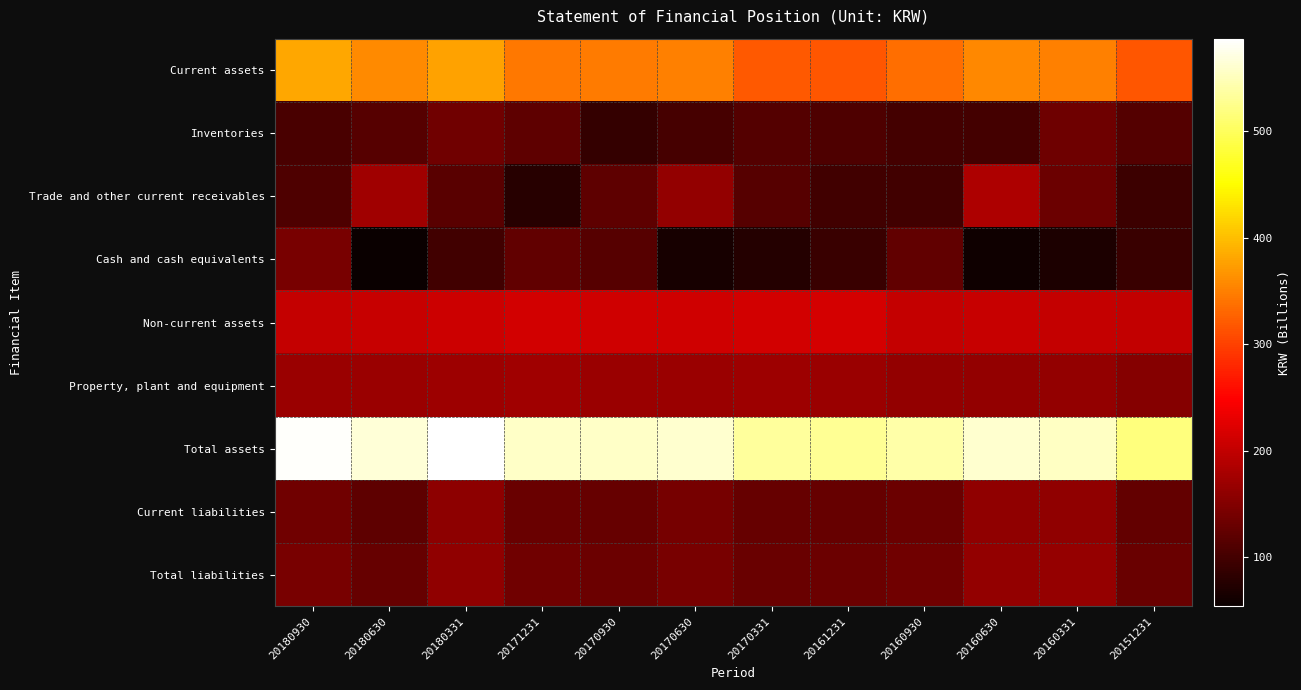

At 20160630, list the series in order from smallest to largest.

Cash and cash equivalents, Inventories, Current liabilities, Property, plant and equipment, Total liabilities, Trade and other current receivables, Non-current assets, Current assets, Total assets